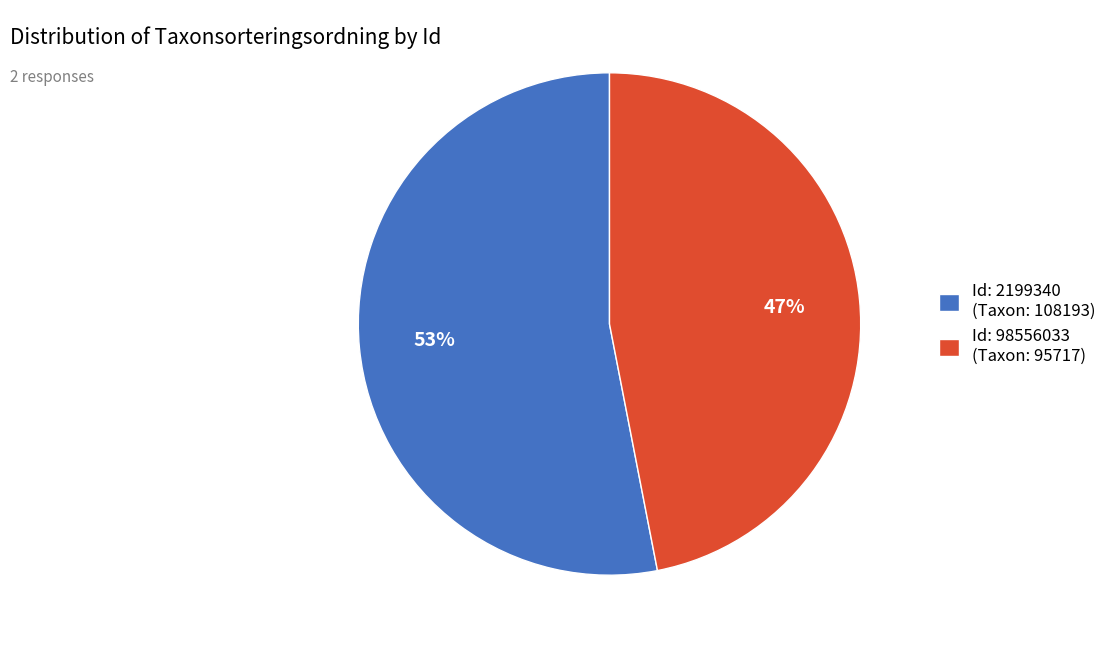

Between Id: 2199340 (Taxon: 108193) and Id: 98556033 (Taxon: 95717), which is larger?

Id: 2199340 (Taxon: 108193)